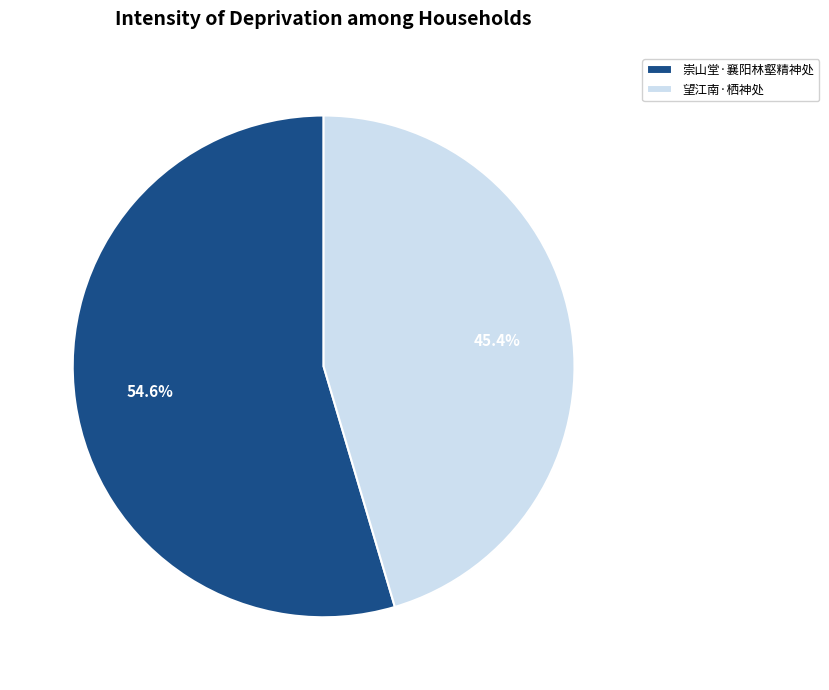

Does any single category account for the majority?

Yes